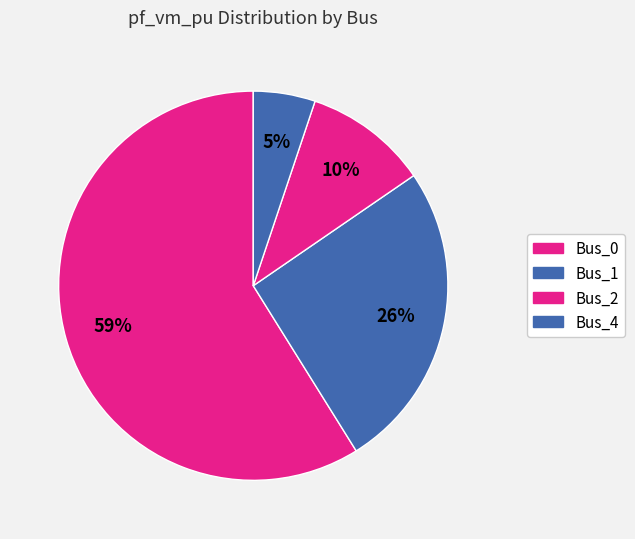

To the nearest percent, what is the difference between the Bus_0 and Bus_4 slice percentages?

54%